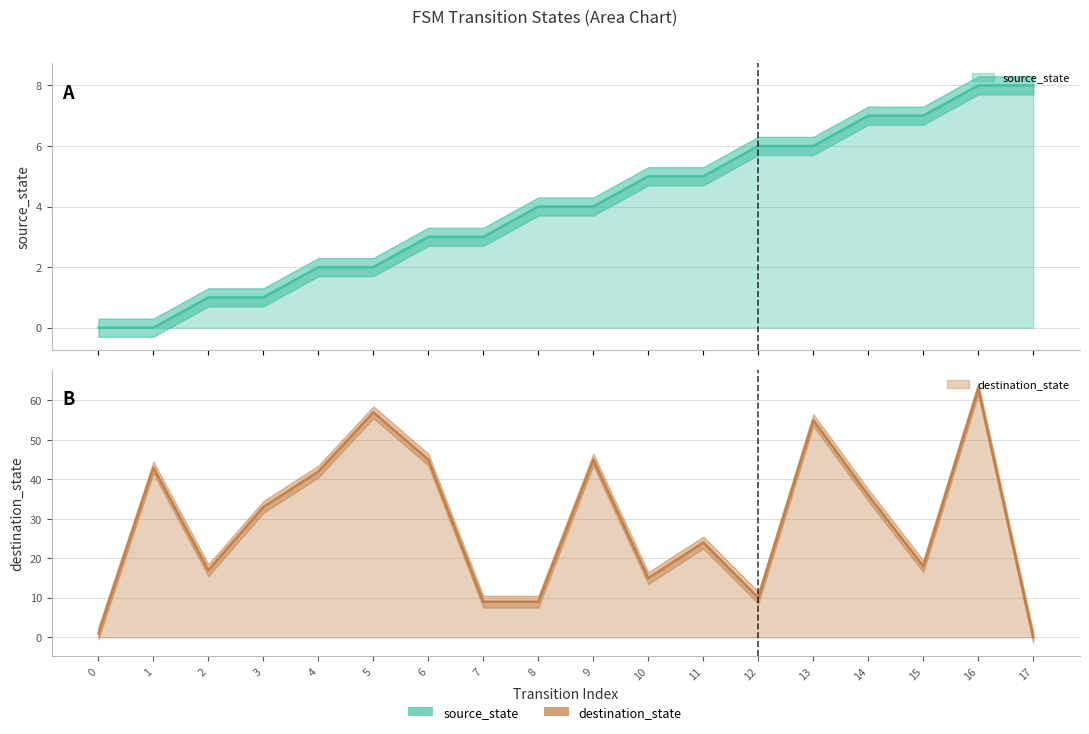

Reading left to right, list all the values displayed in this chart.

source_state: 0=0	1=0	2=1	3=1	4=2	5=2	6=3	7=3	8=4	9=4	10=5	11=5	12=6	13=6	14=7	15=7	16=8	17=8
destination_state: 0=1	1=43	2=17	3=33	4=42	5=57	6=45	7=9	8=9	9=45	10=15	11=24	12=10	13=55	14=36	15=18	16=63	17=0